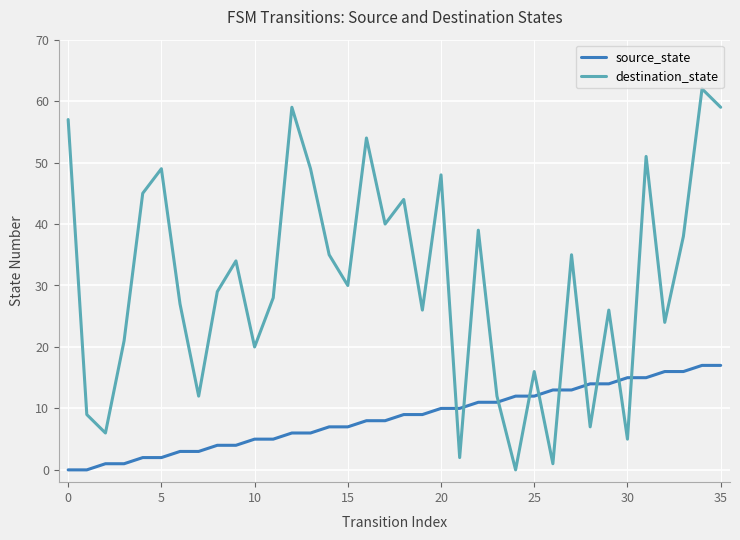

What is the difference between the maximum and minimum values in the destination_state series?

62